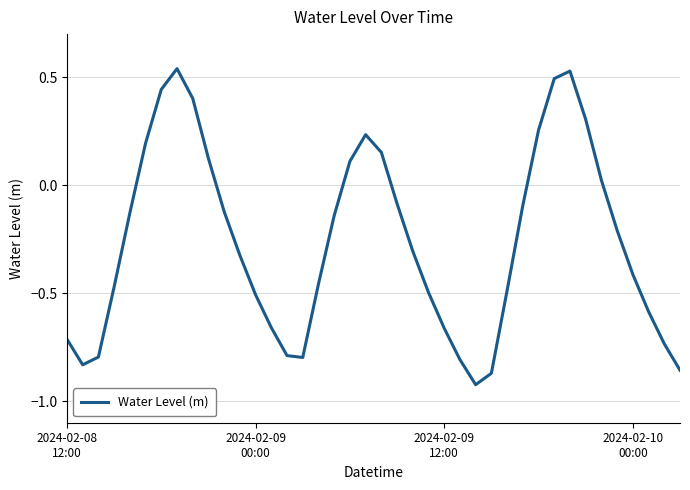

Does the chart display data point markers on the line(s)?

No